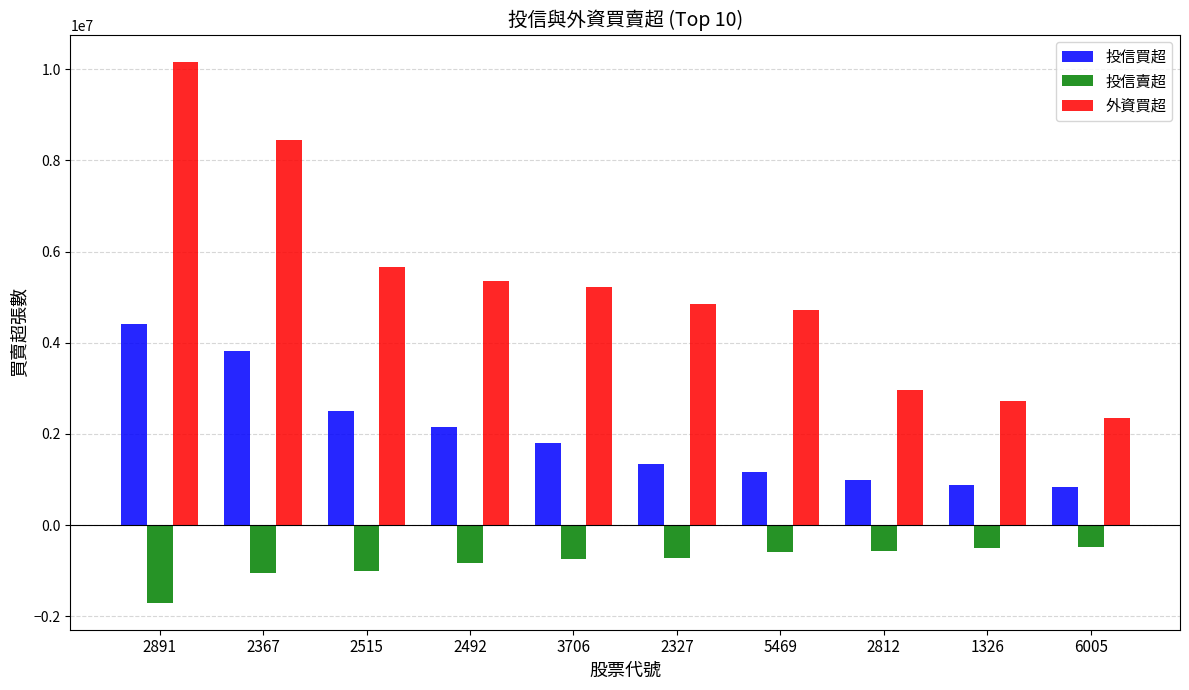

The value of 投信買超 at 2812 is 295934. True or false?

False